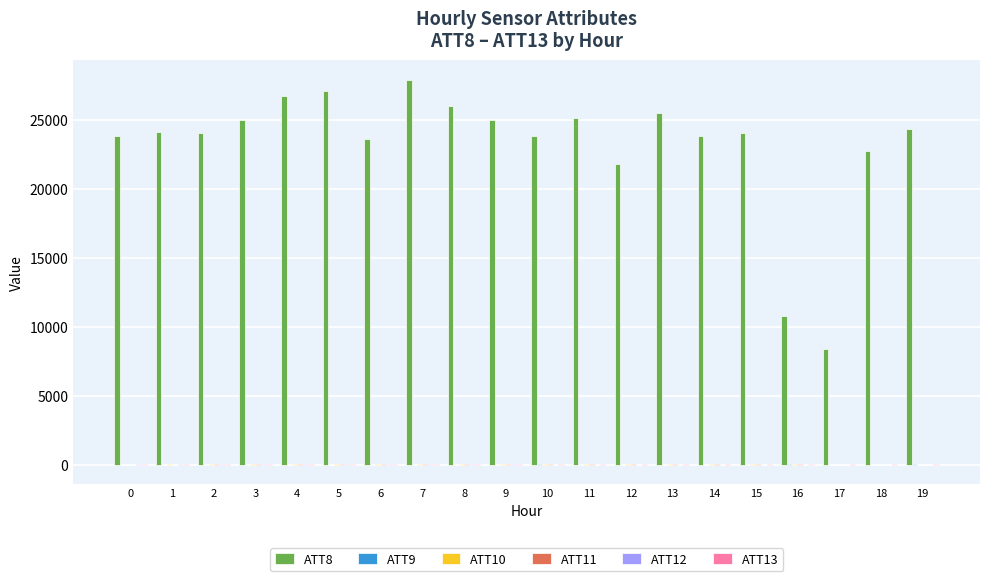

Which series has the largest total across all categories?

ATT8